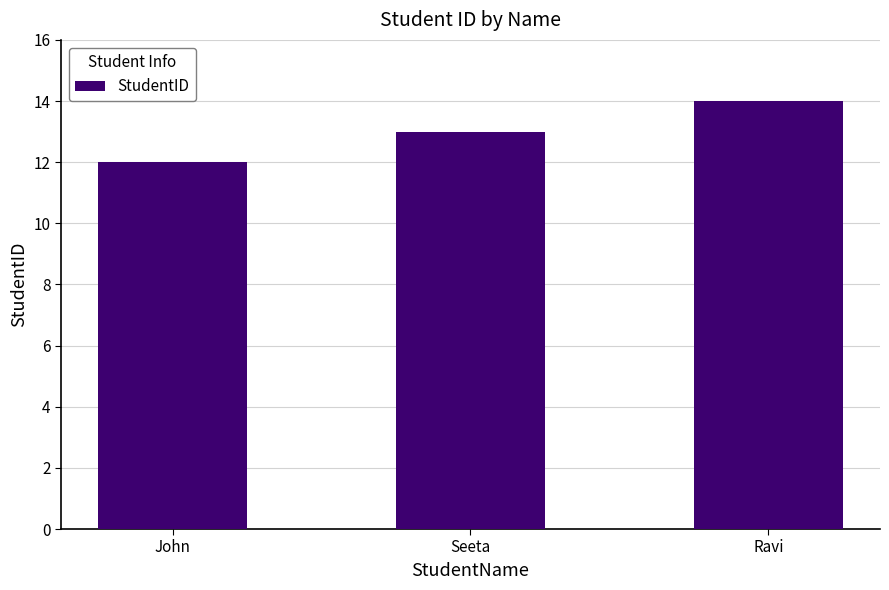

Read the value at Seeta.

13